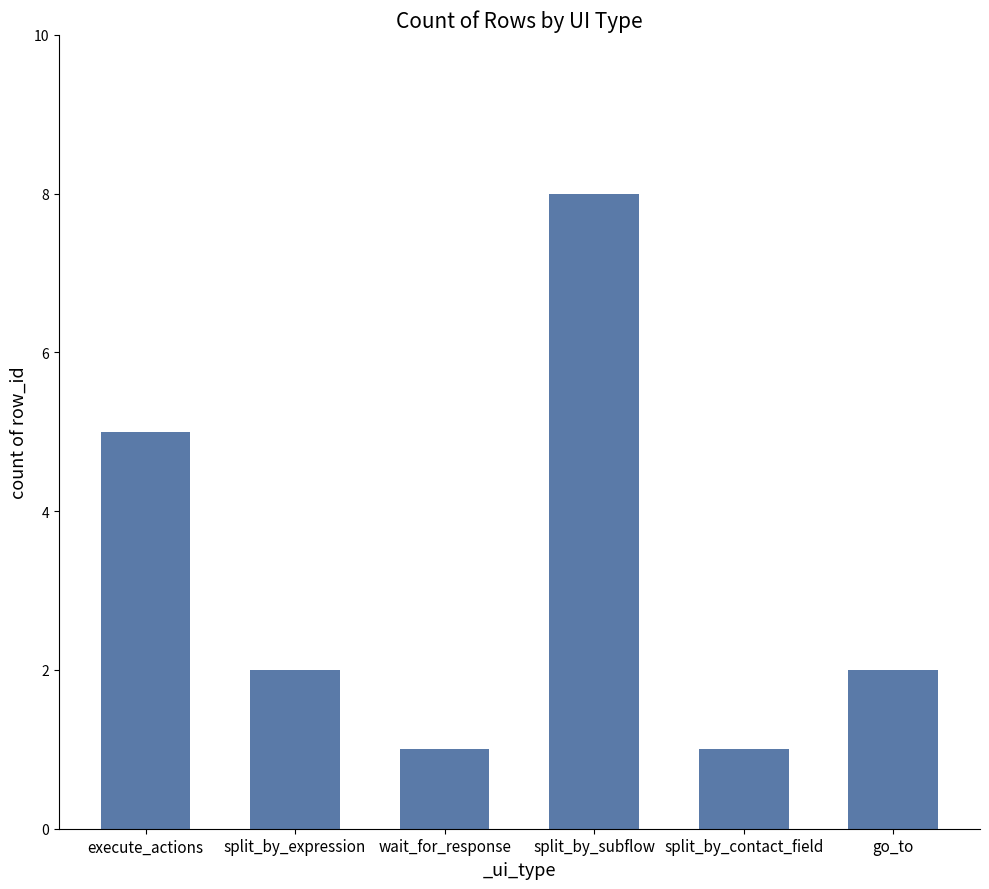

What is the difference between the values at wait_for_response and split_by_expression?

1